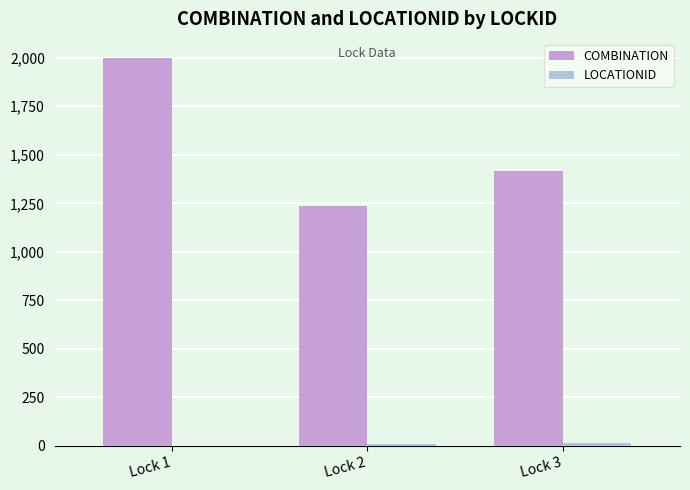

What is the maximum value for COMBINATION?

1997